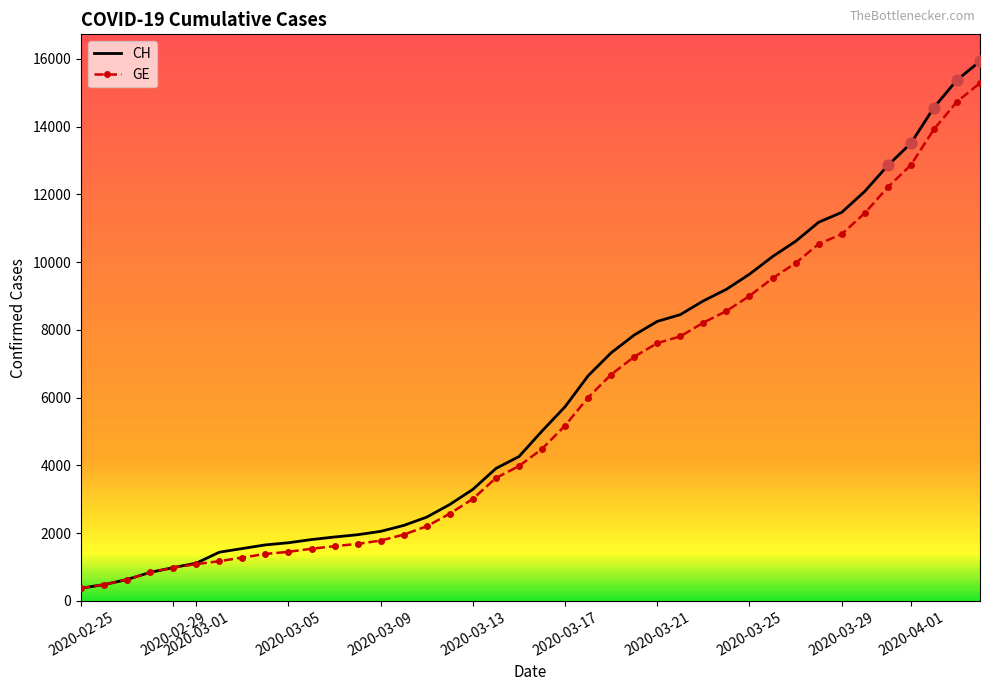

Which series has the largest total across all categories?

CH